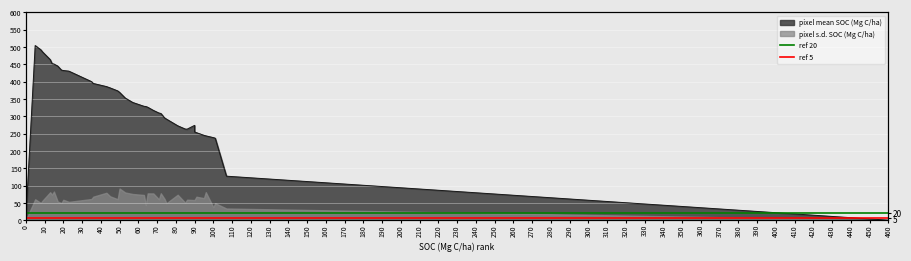

Is the value of ref 5 at 0 greater than the value of ref 20 at 0?

No